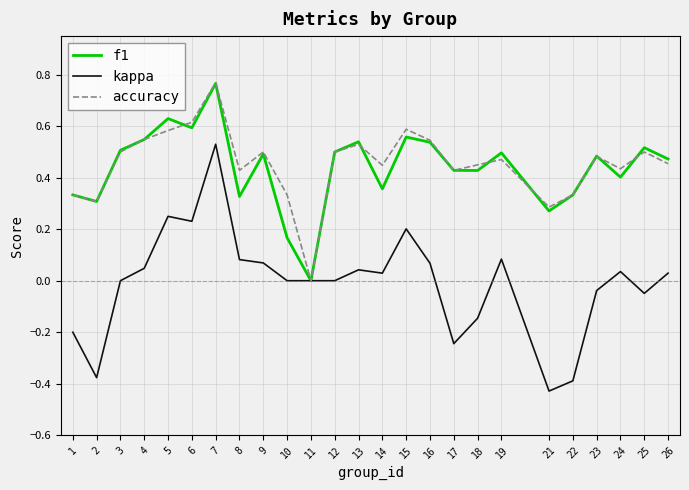

Is it true that f1 equals 0.3 at 2?

True